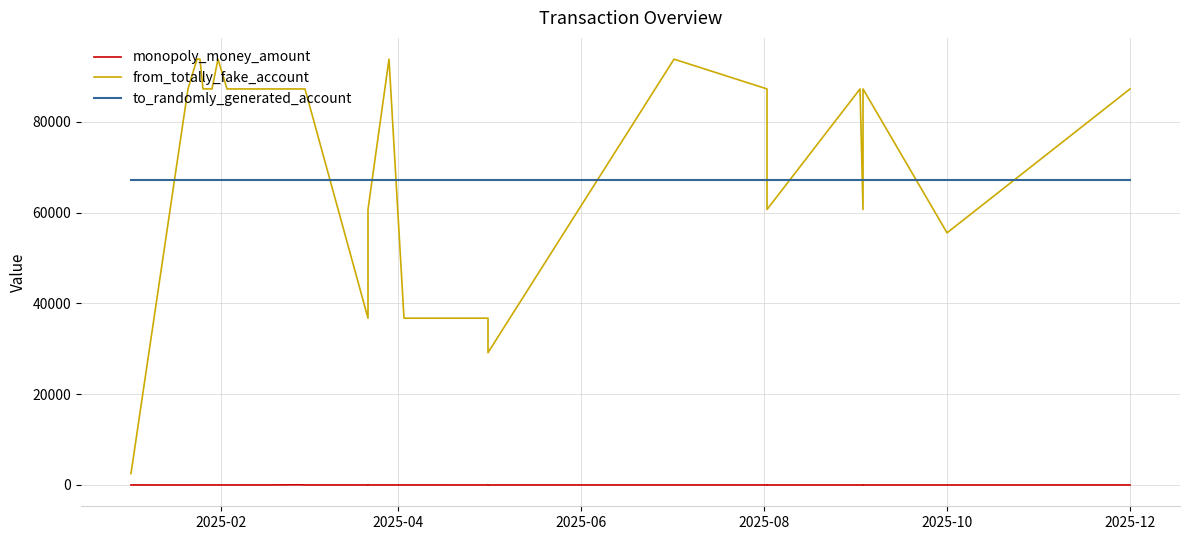

Which series has the largest total across all categories?

from_totally_fake_account